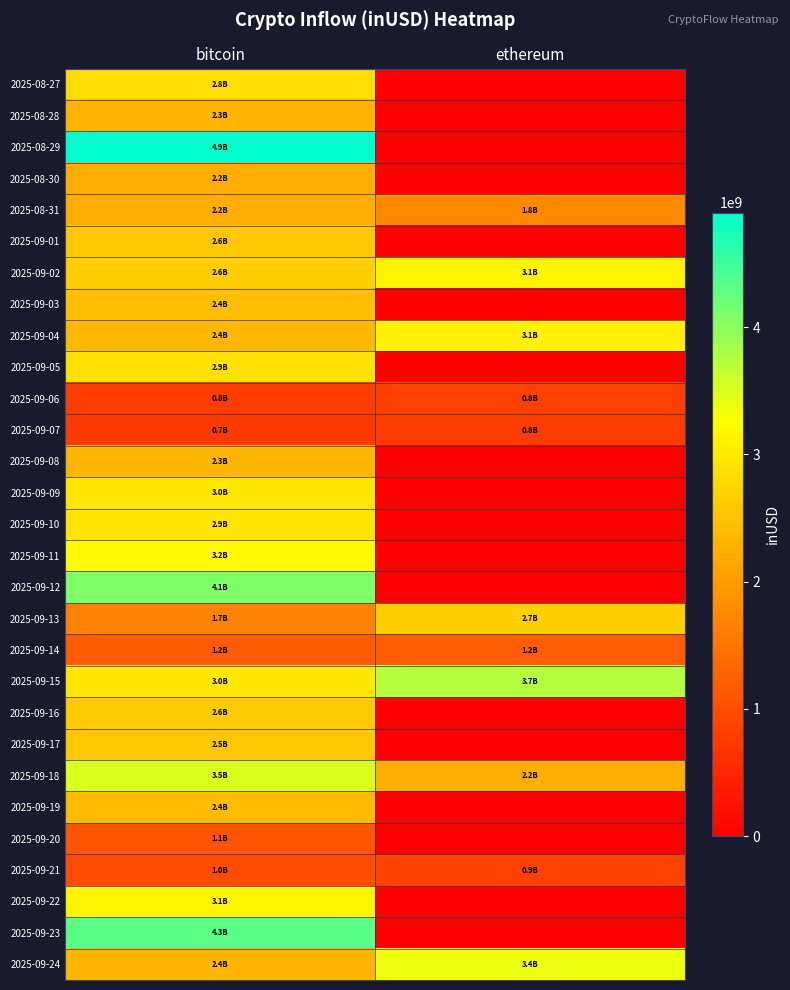

At how many categories does at least one series exceed 2923127819?

2